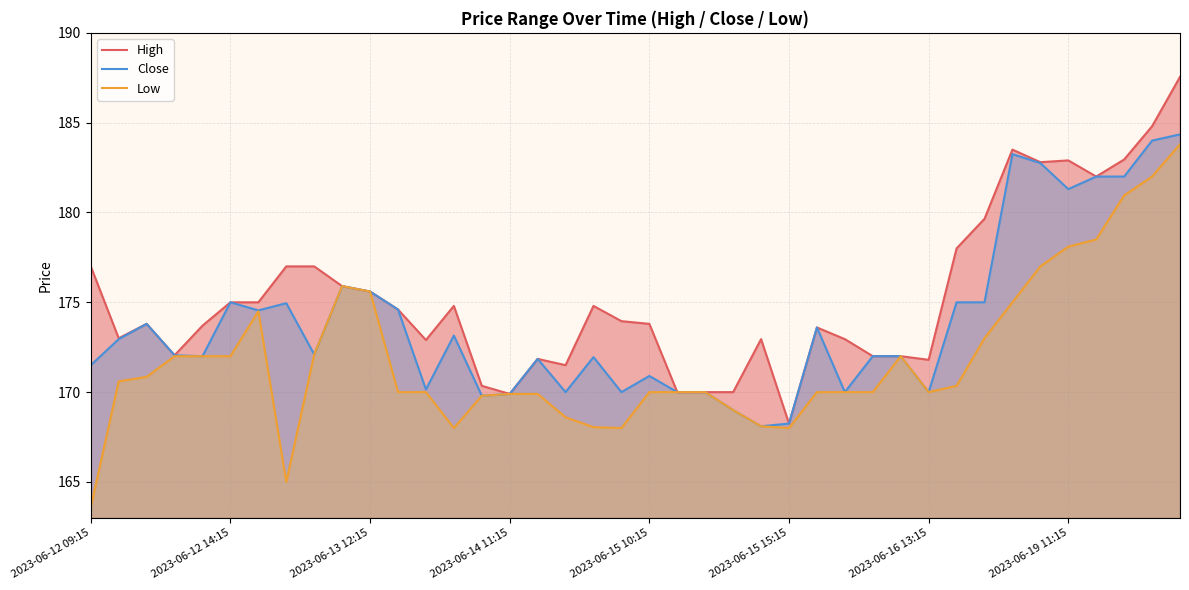

Reading left to right, transcribe all the data shown in this chart.

High: 177.0	173.0	173.8	172.1	173.7	175.0	175.0	177.0	177.0	175.9	175.6	174.6	172.9	174.8	170.3	169.9	171.8	171.5	174.8	173.9	173.8	170.0	170.0	170.0	172.9	168.2	173.6	172.9	172.0	172.0	171.8	178.0	179.7	183.5	182.8	182.9	182.0	182.9	184.8	187.6
Close: 171.5	172.9	173.8	172.1	172.0	175.0	174.6	174.9	172.1	175.9	175.6	174.6	170.2	173.2	169.8	169.9	171.8	170.0	171.9	170.0	170.9	170.0	170.0	169.0	168.1	168.2	173.6	170.0	172.0	172.0	170.0	175.0	175.0	183.2	182.8	181.3	182.0	182.0	184.0	184.3
Low: 163.6	170.6	170.8	172.0	172.0	172.0	174.5	165.0	172.1	175.9	175.6	170.0	170.0	168.0	169.8	169.9	169.9	168.6	168.1	168.0	170.0	170.0	170.0	169.0	168.1	168.0	170.0	170.0	170.0	172.0	170.0	170.3	173.0	175.0	177.0	178.1	178.5	180.9	182.0	183.8